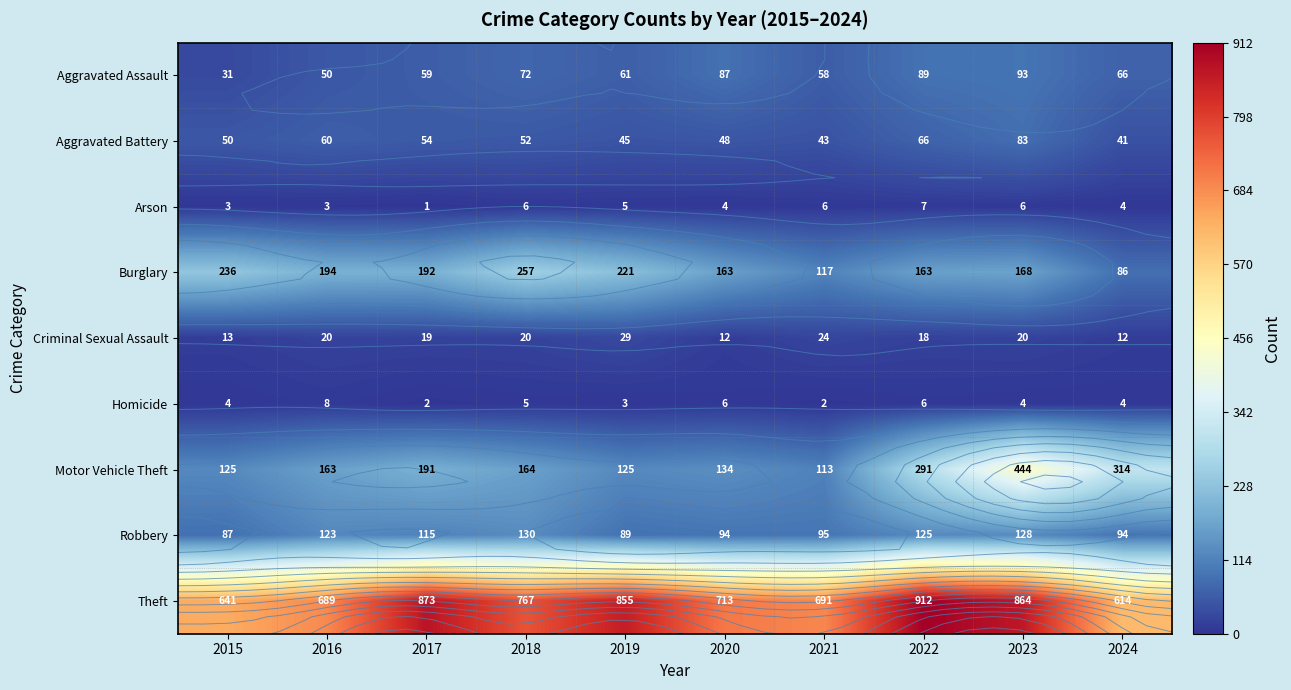

What is the lowest value of the Motor Vehicle Theft series?

113